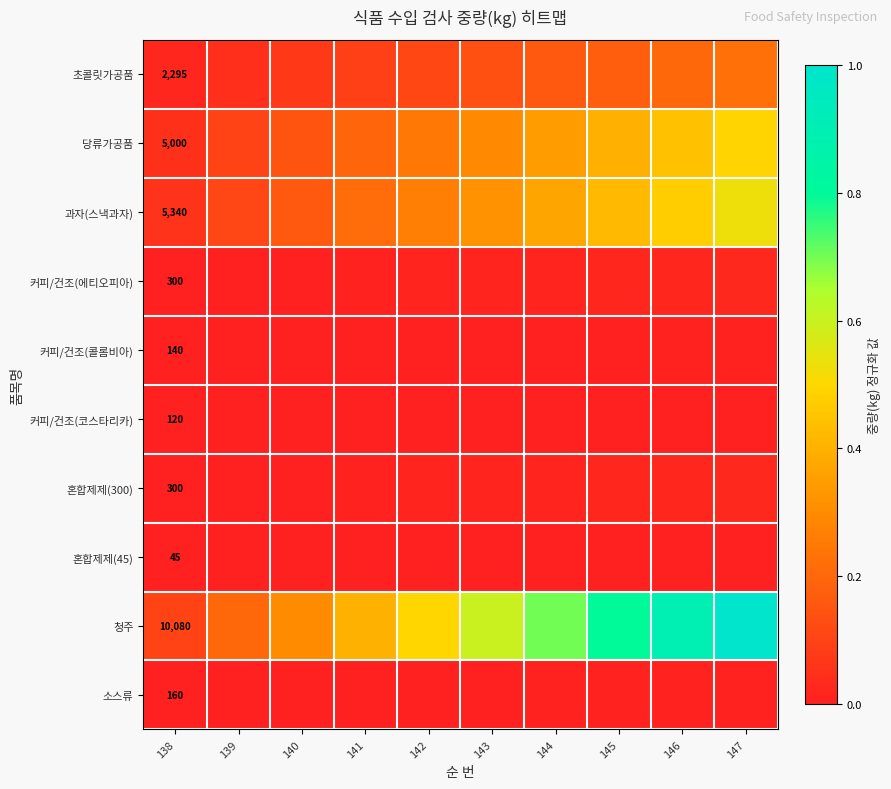

Is the value of 커피/건조(에티오피아) at 138 greater than the value of 커피/건조(코스타리카) at 138?

Yes